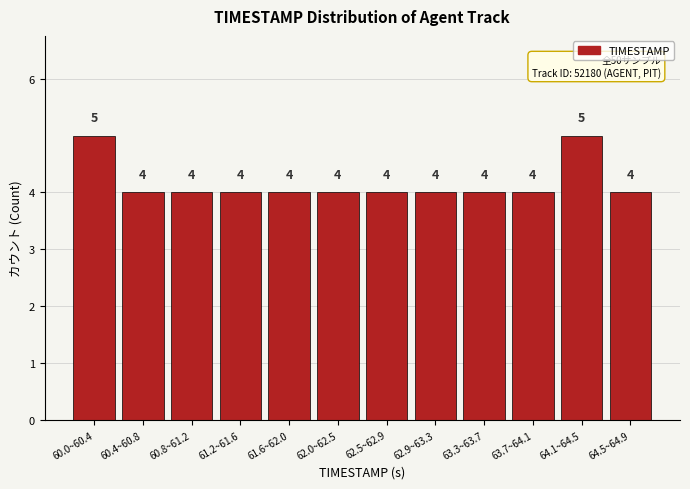

Reading left to right, list all the values displayed in this chart.

60.0~60.4=5	60.4~60.8=4	60.8~61.2=4	61.2~61.6=4	61.6~62.0=4	62.0~62.5=4	62.5~62.9=4	62.9~63.3=4	63.3~63.7=4	63.7~64.1=4	64.1~64.5=5	64.5~64.9=4